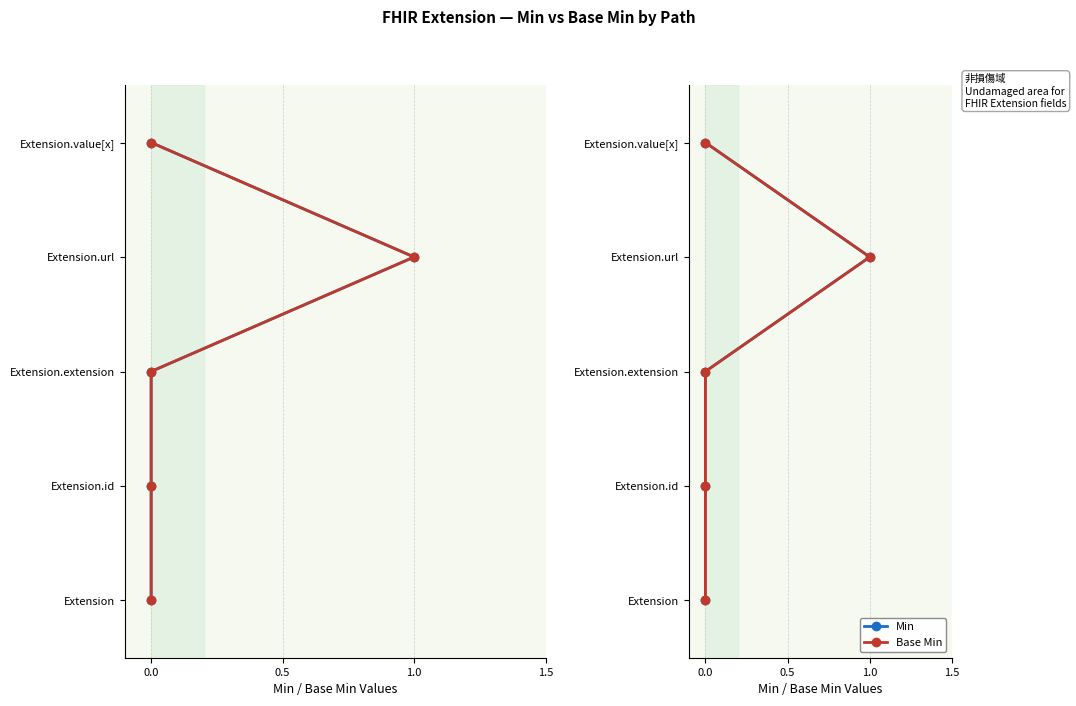

How many data points does each series have?

5